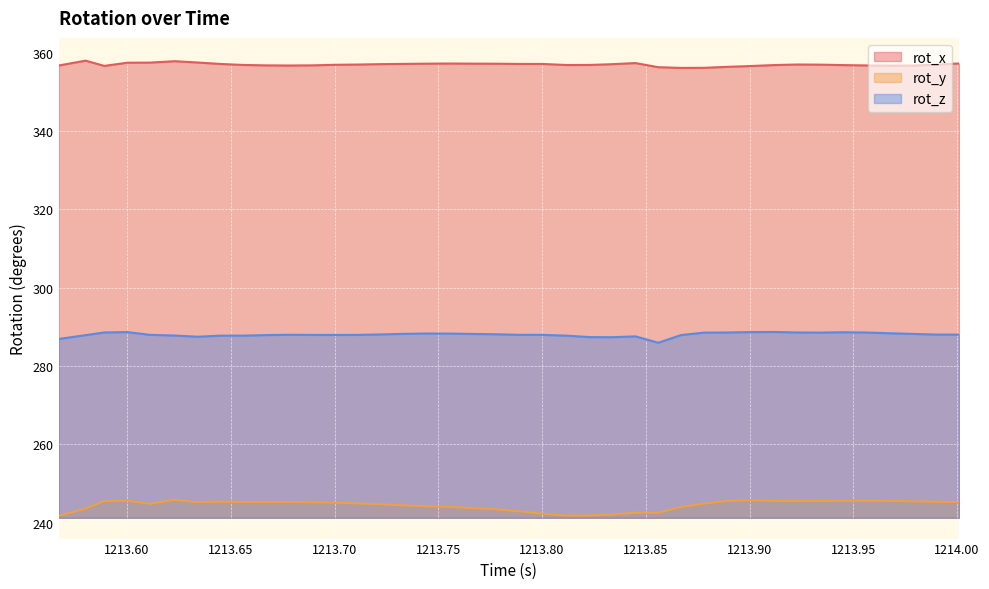

True or false: rot_x and rot_y cross at least once.

False